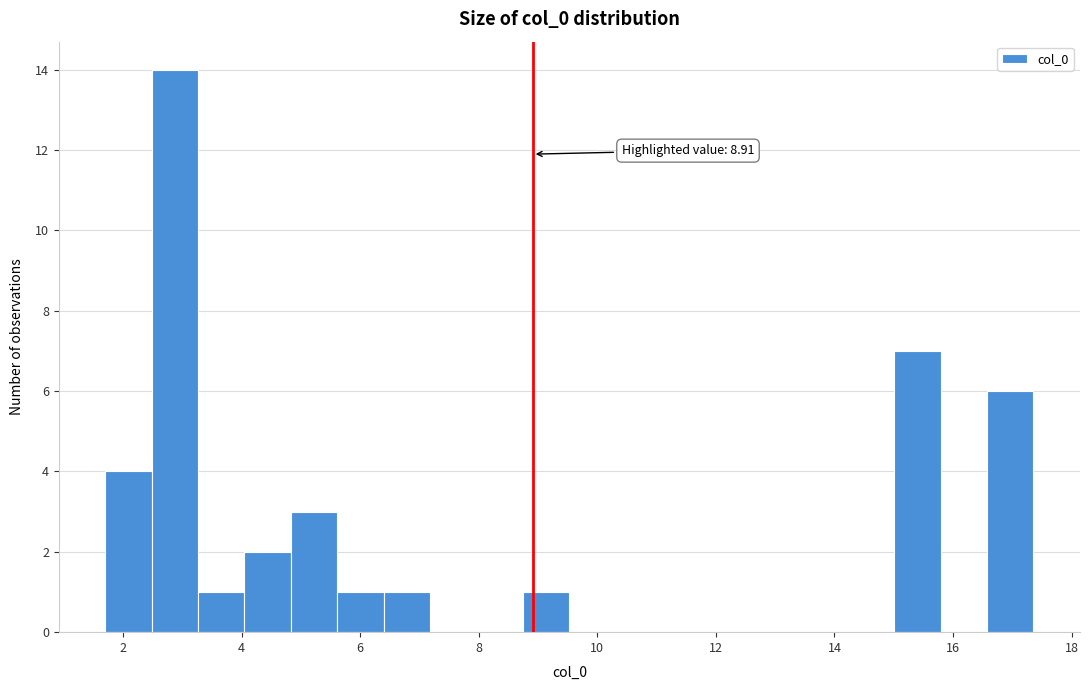

Around what value on the x-axis is the tallest bar? Give the approximate position of its centre, as read against the axis.

2.8